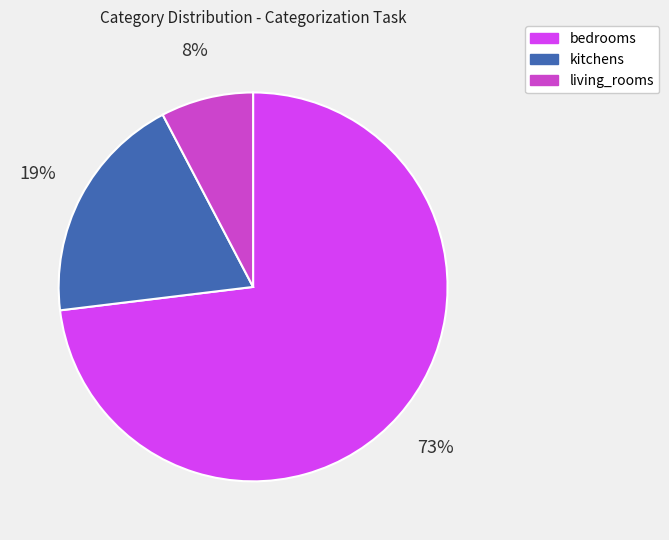

Is the sum of kitchens and living_rooms greater than half?

No